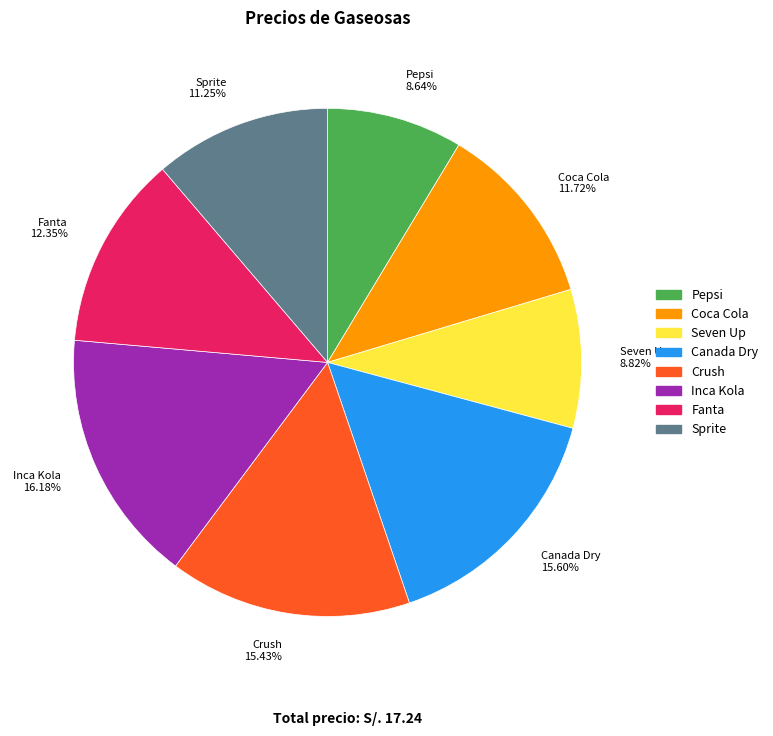

Which category has the biggest portion of the pie?

Inca Kola